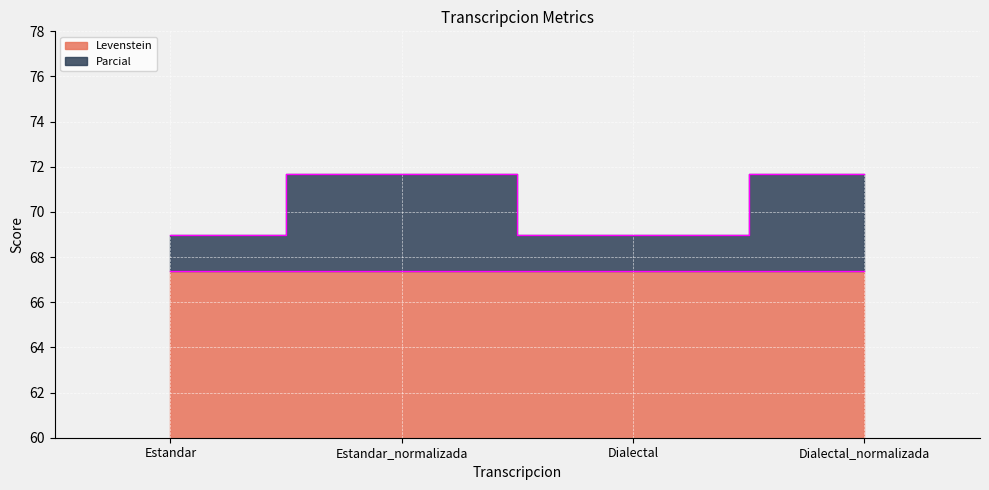

Does the chart display data point markers on the line(s)?

No